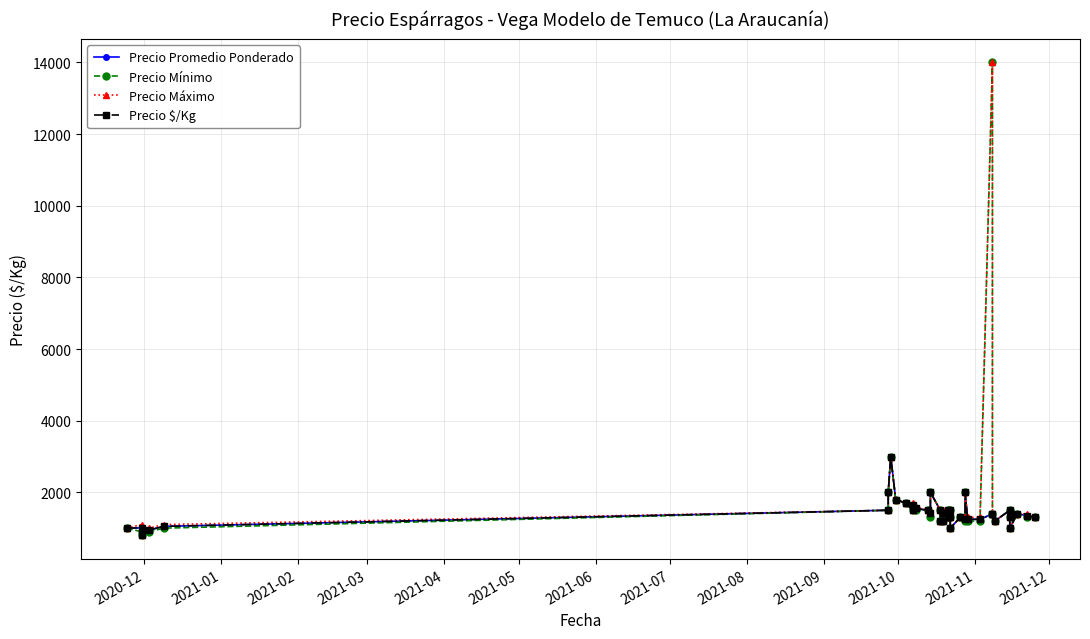

How many lines are shown in the chart?

4